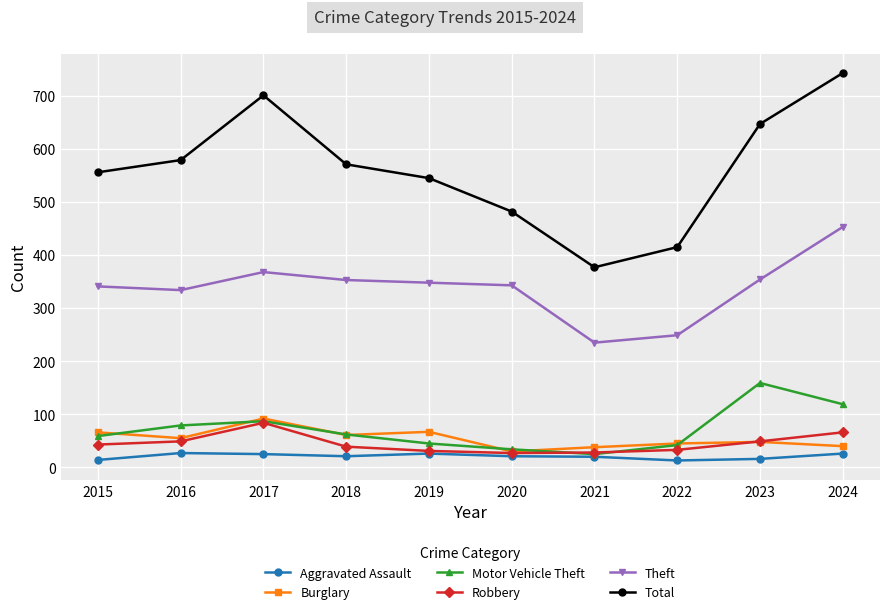

Which series has the widest spread of values?

Total